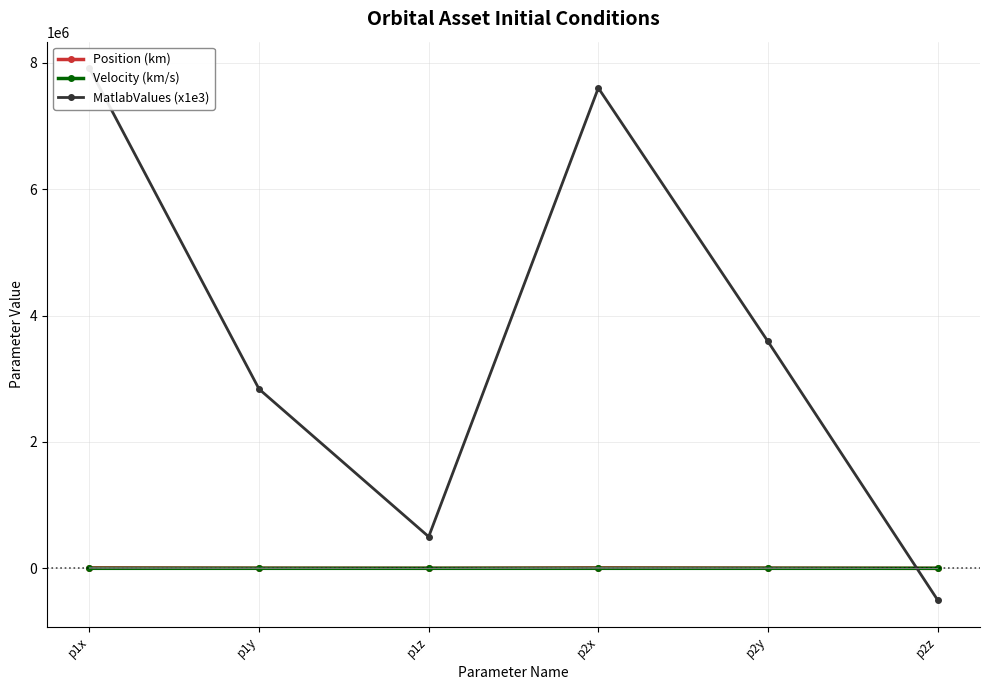

How many interior local valleys does the MatlabValues (x1e3) series have?

1